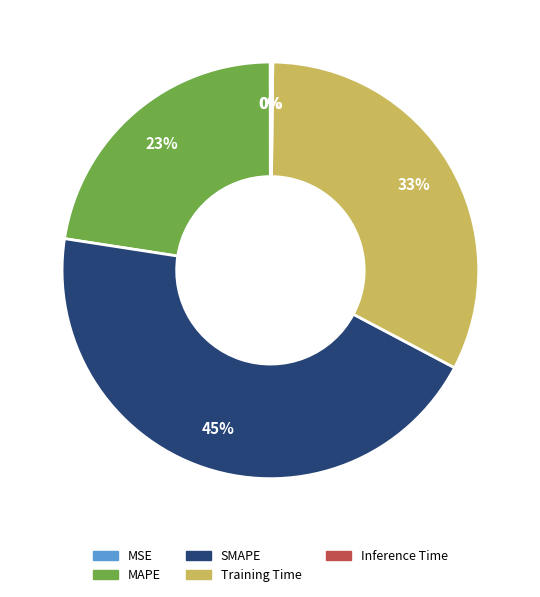

Is the sum of SMAPE and MAPE greater than half?

Yes